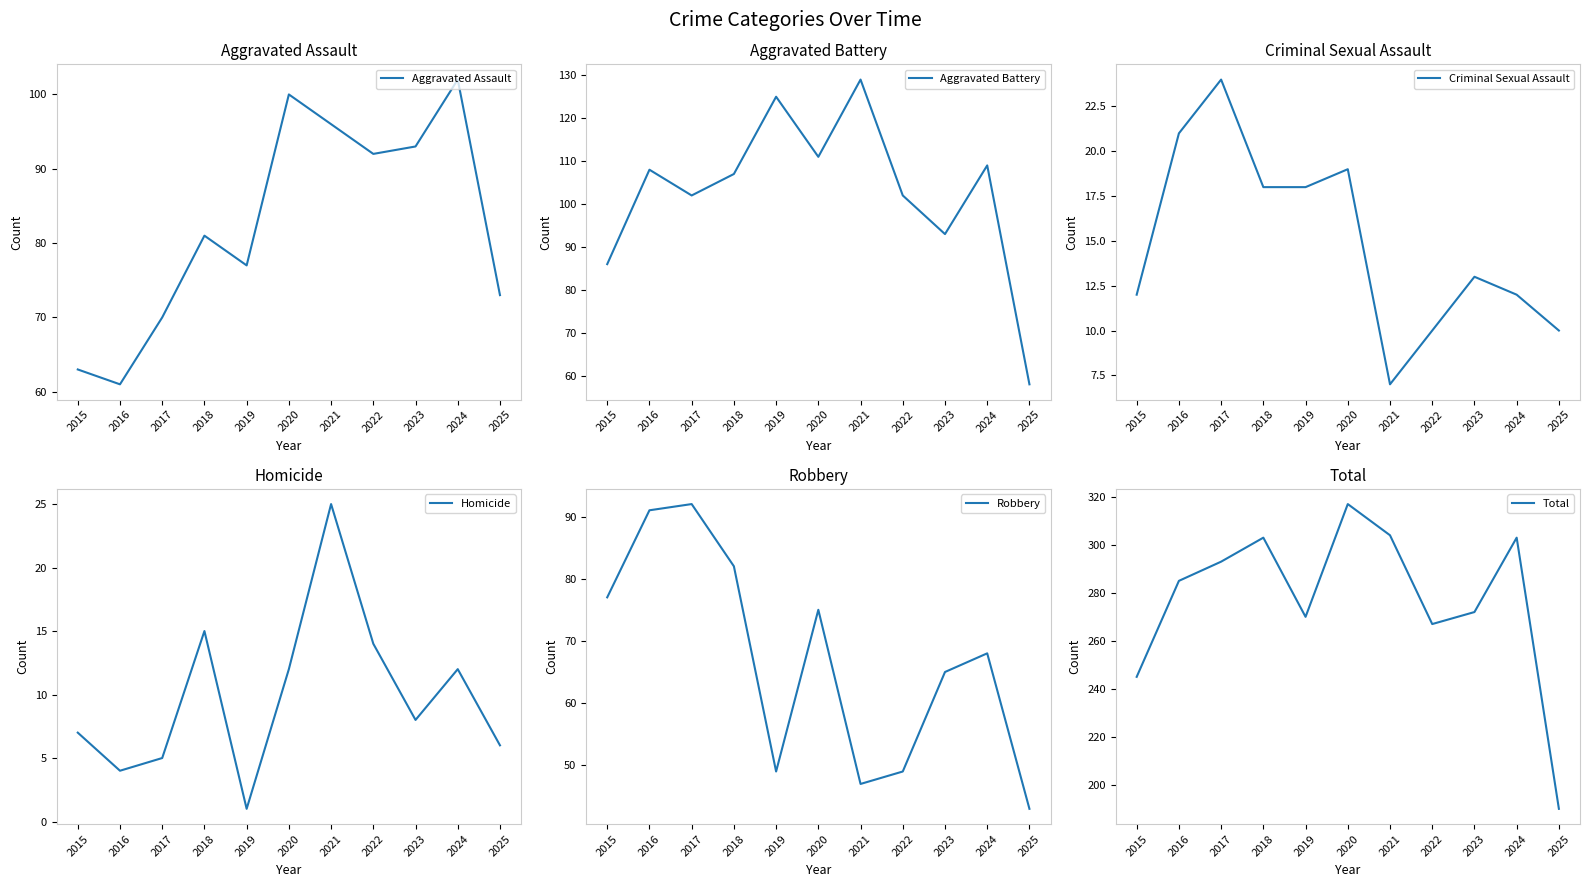

Reading left to right, extract all data points from this chart.

Aggravated Assault: 2015=63	2016=61	2017=70	2018=81	2019=77	2020=100	2021=96	2022=92	2023=93	2024=102	2025=73
Aggravated Battery: 2015=86	2016=108	2017=102	2018=107	2019=125	2020=111	2021=129	2022=102	2023=93	2024=109	2025=58
Criminal Sexual Assault: 2015=12	2016=21	2017=24	2018=18	2019=18	2020=19	2021=7	2022=10	2023=13	2024=12	2025=10
Homicide: 2015=7	2016=4	2017=5	2018=15	2019=1	2020=12	2021=25	2022=14	2023=8	2024=12	2025=6
Robbery: 2015=77	2016=91	2017=92	2018=82	2019=49	2020=75	2021=47	2022=49	2023=65	2024=68	2025=43
Total: 2015=245	2016=285	2017=293	2018=303	2019=270	2020=317	2021=304	2022=267	2023=272	2024=303	2025=190